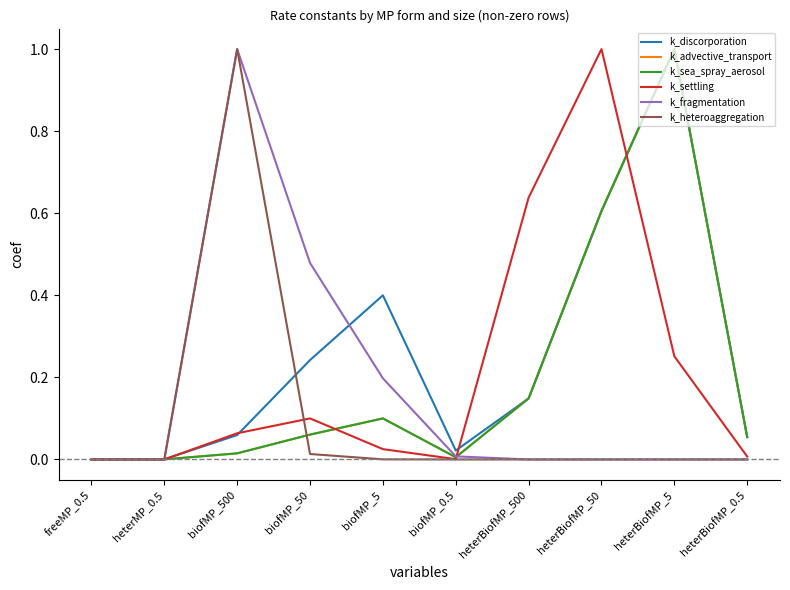

Does the chart have visible grid lines?

No